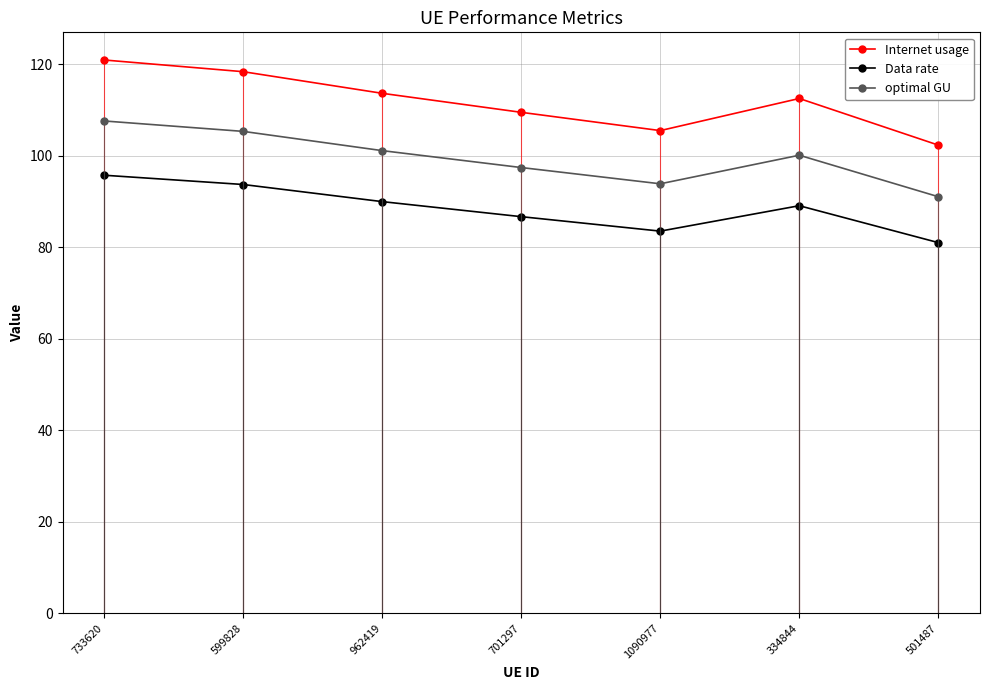

What is the minimum value for optimal GU?

91.1